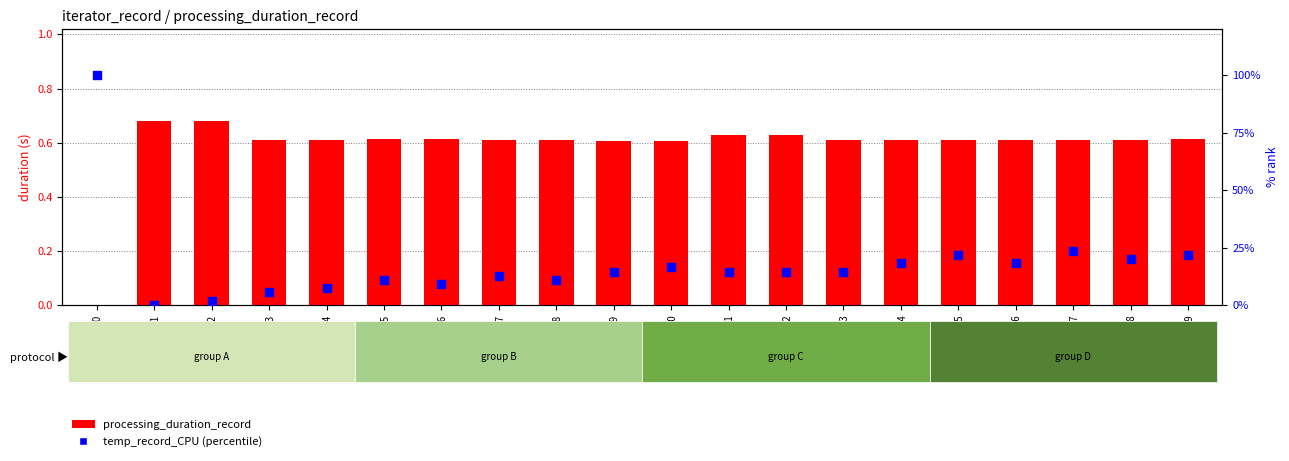

At how many categories does at least one series exceed 72?

1